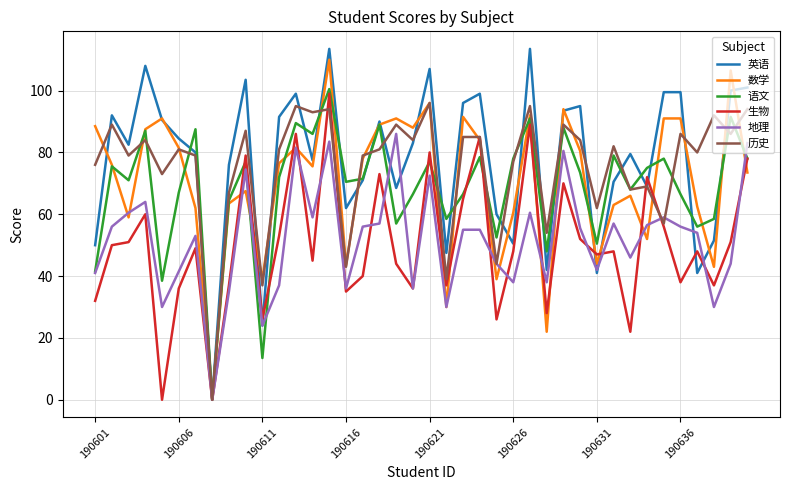

What is the maximum value shown in the chart?

113.5